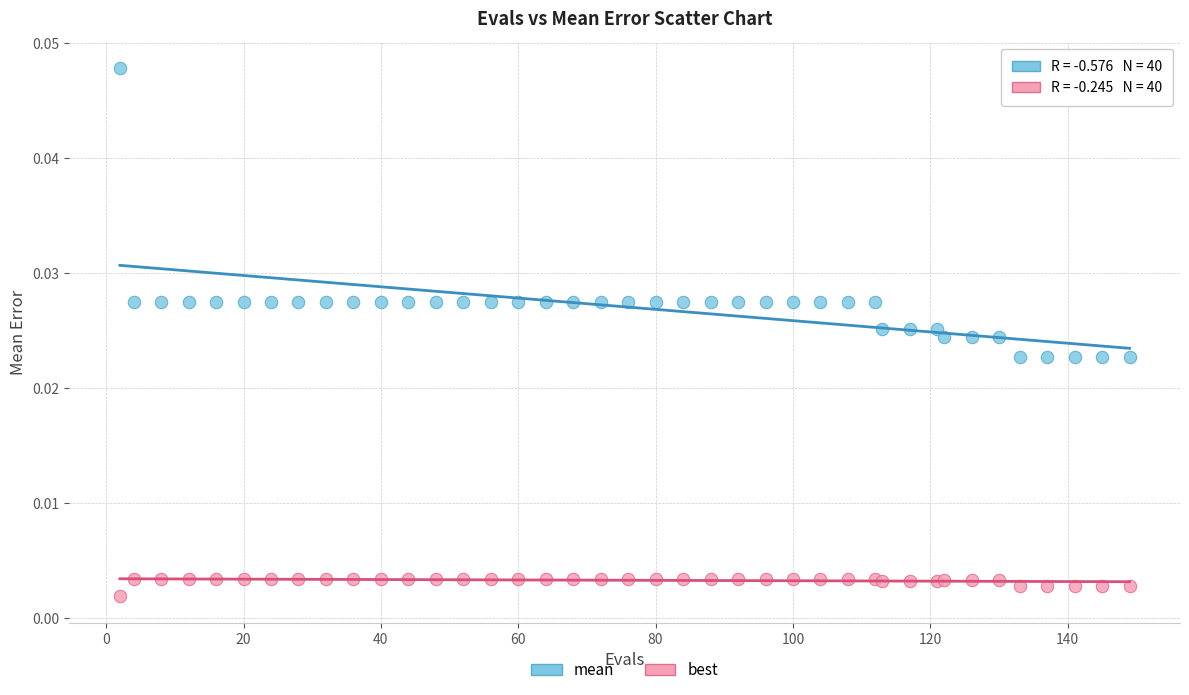

Which series reaches the minimum Y coordinate?

best